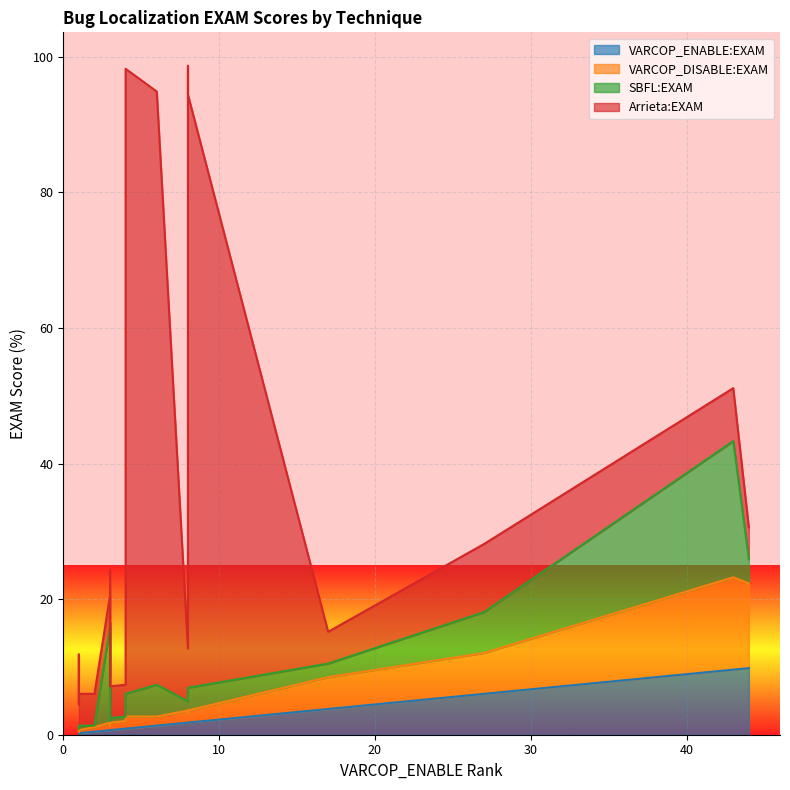

What is the minimum value for VARCOP_DISABLE:EXAM?

0.2